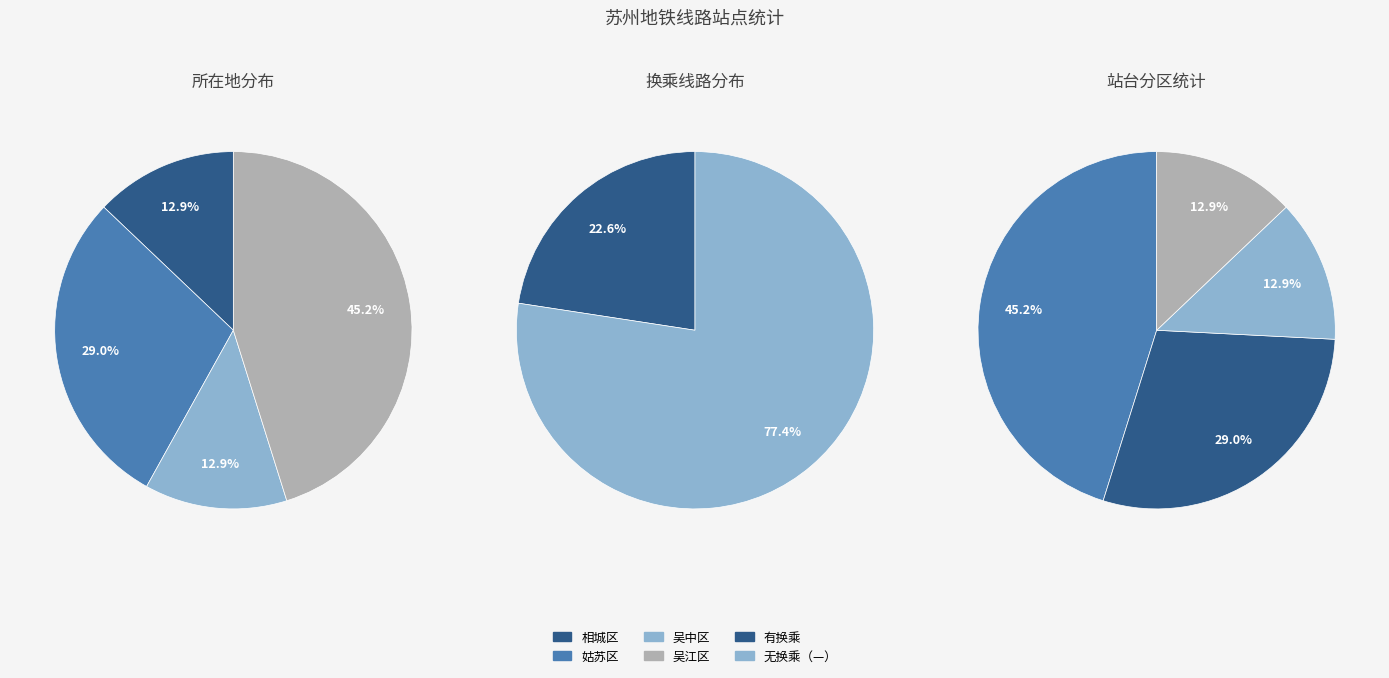

Rank the categories by value from highest to lowest.

吴江区, 姑苏区, 相城区, 吴中区